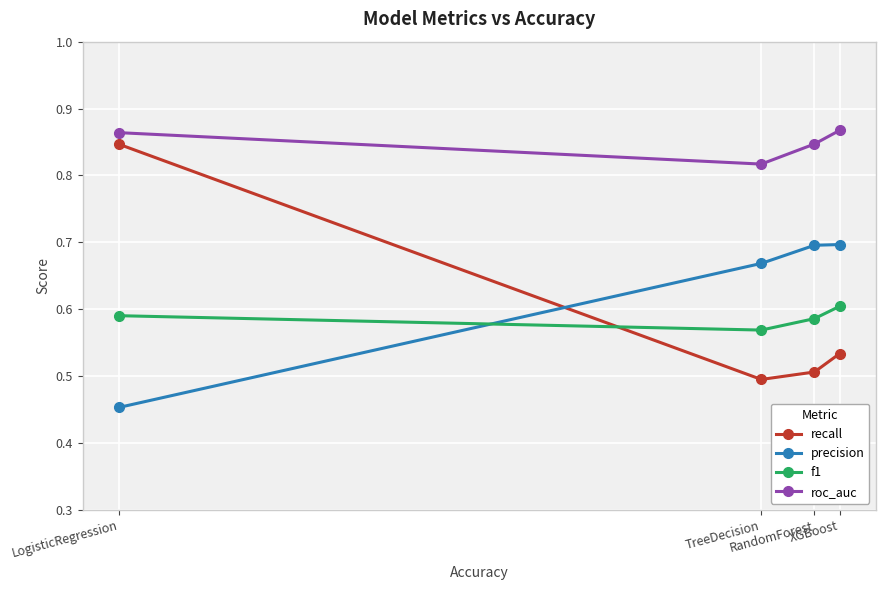

How many lines are shown in the chart?

4